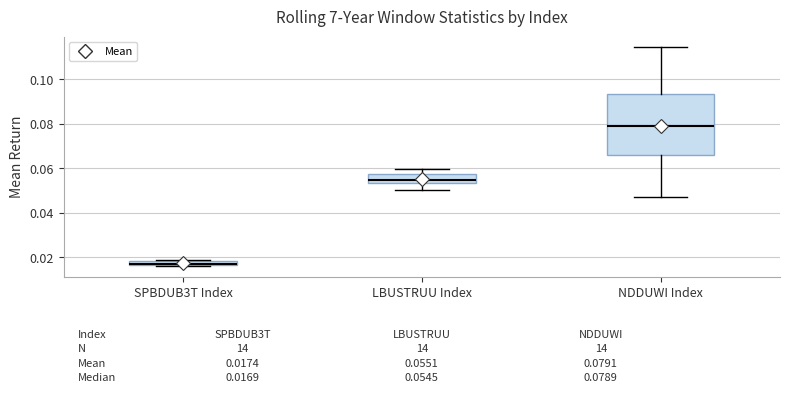

Comparing the boxes themselves (not the whiskers), which one is the tallest?

NDDUWI Index